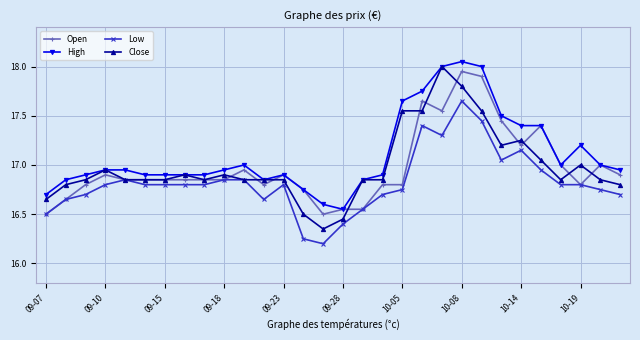

True or false: High has more than 2 points higher than both neighbors.

True